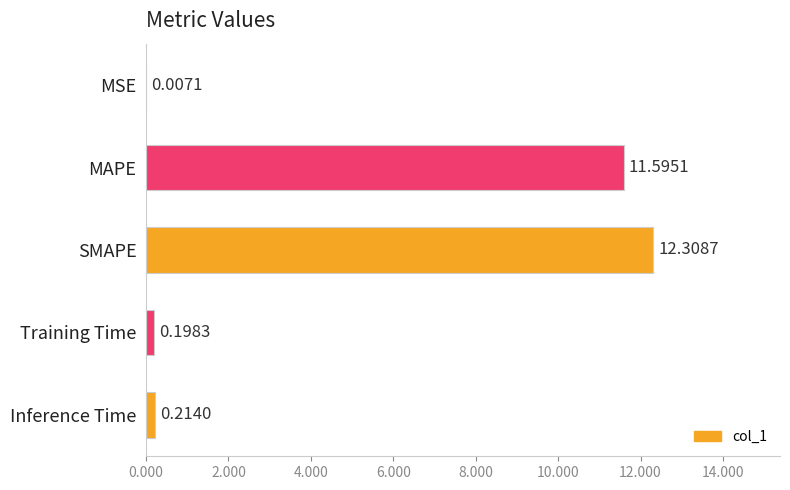

Where is the data nearest to the value 6?

MAPE